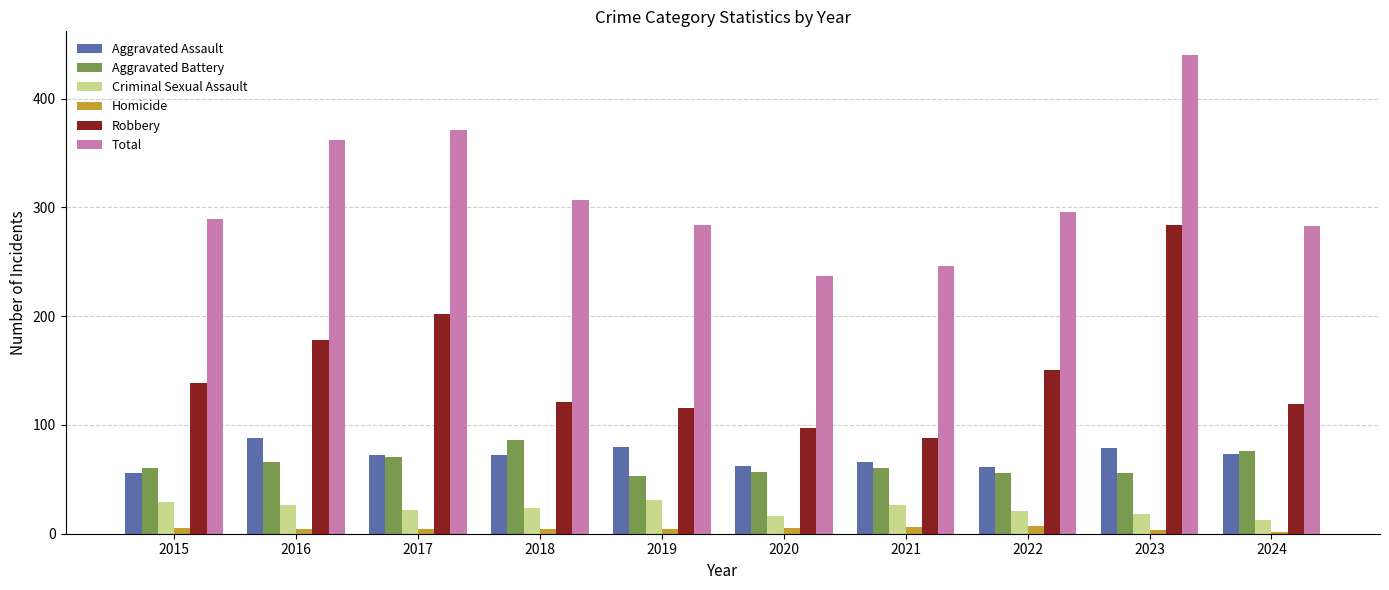

At which category is the sum across all series the highest?

2023